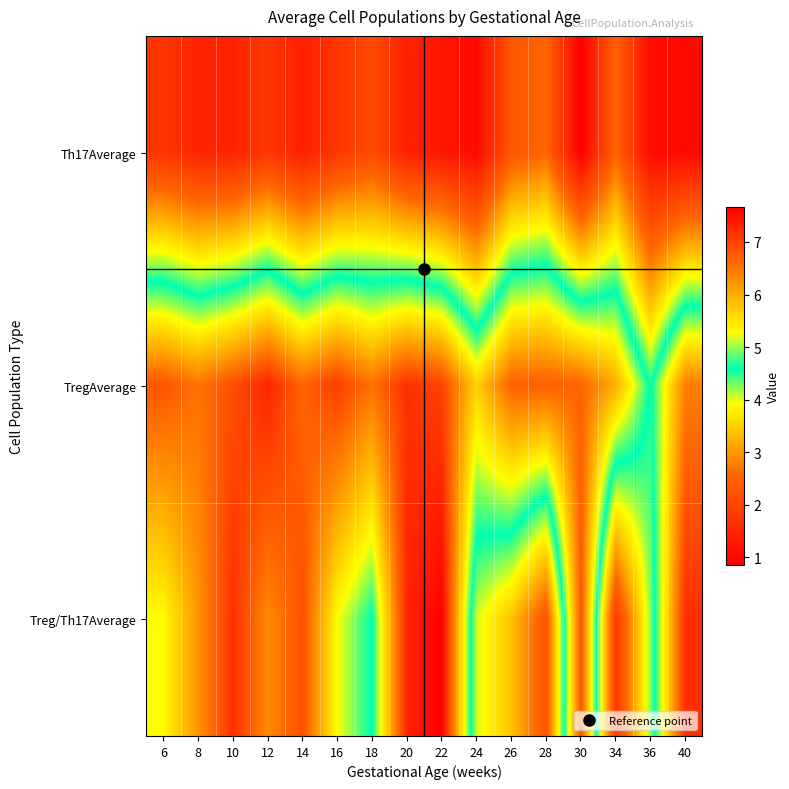

Reading right to left, transcribe all the data shown in this chart.

Th17Average: 40=1.0	36=1.1	34=2.5	30=0.8	28=2.5	26=2.3	24=1.0	22=1.2	20=1.4	18=2.1	16=1.8	14=1.4	12=1.8	10=1.4	8=1.5	6=1.8
TregAverage: 40=6.4	36=4.5	34=6.0	30=6.7	28=6.7	26=6.7	24=5.7	22=7.0	20=7.2	18=6.5	16=7.0	14=6.6	12=7.3	10=6.9	8=6.5	6=6.8
Treg/Th17Average: 40=7.2	36=4.2	34=1.9	30=6.8	28=2.3	26=3.4	24=4.0	22=7.7	20=7.3	18=4.6	16=5.3	14=6.9	12=6.3	10=7.2	8=6.2	6=5.3